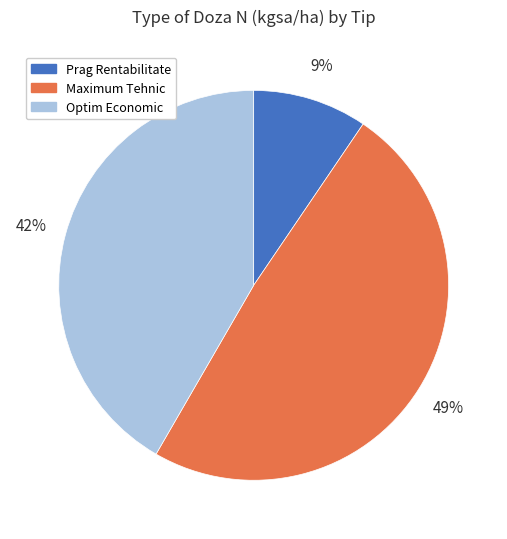

Is Optim Economic the majority of the pie?

No